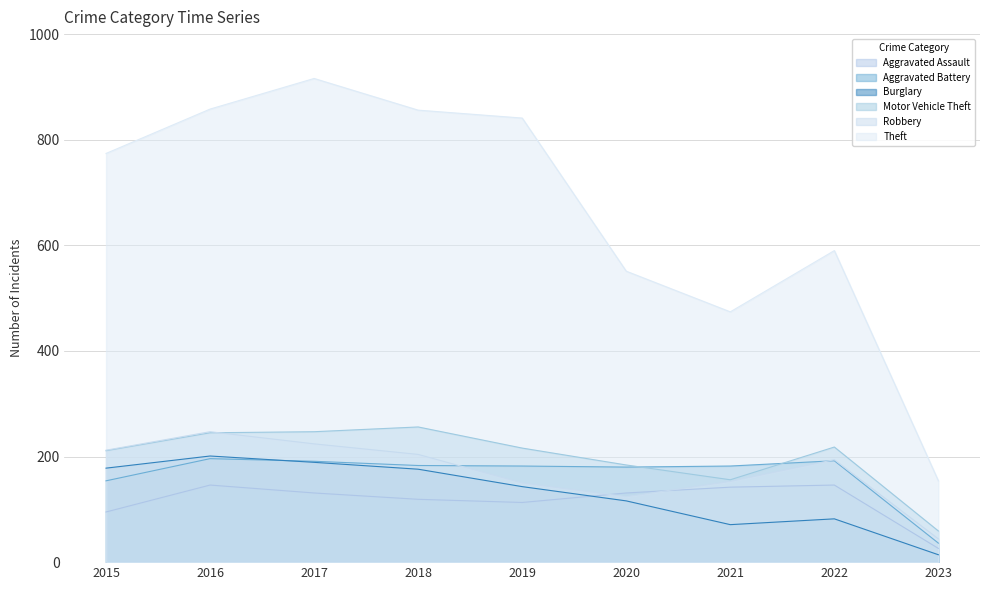

Rank the categories by Robbery value from lowest to highest.

2023, 2020, 2019, 2021, 2022, 2018, 2015, 2017, 2016